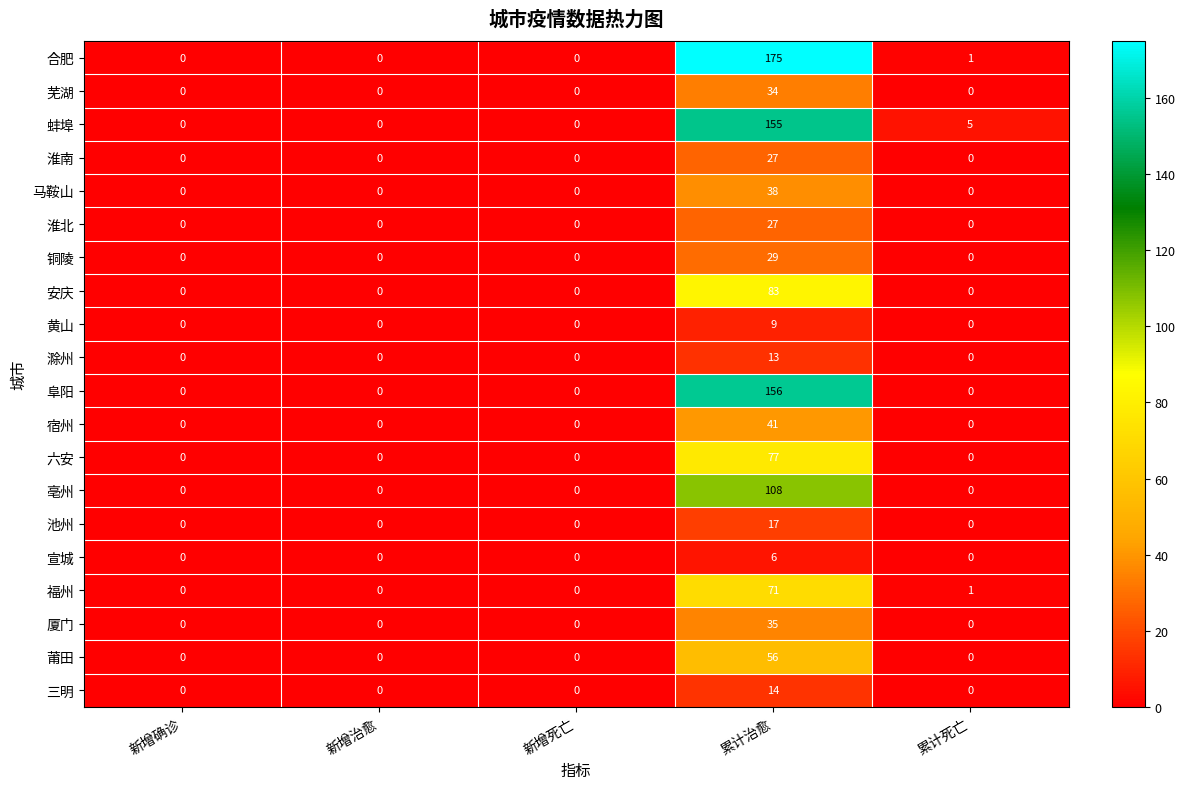

Which series has the largest range (max minus min)?

合肥